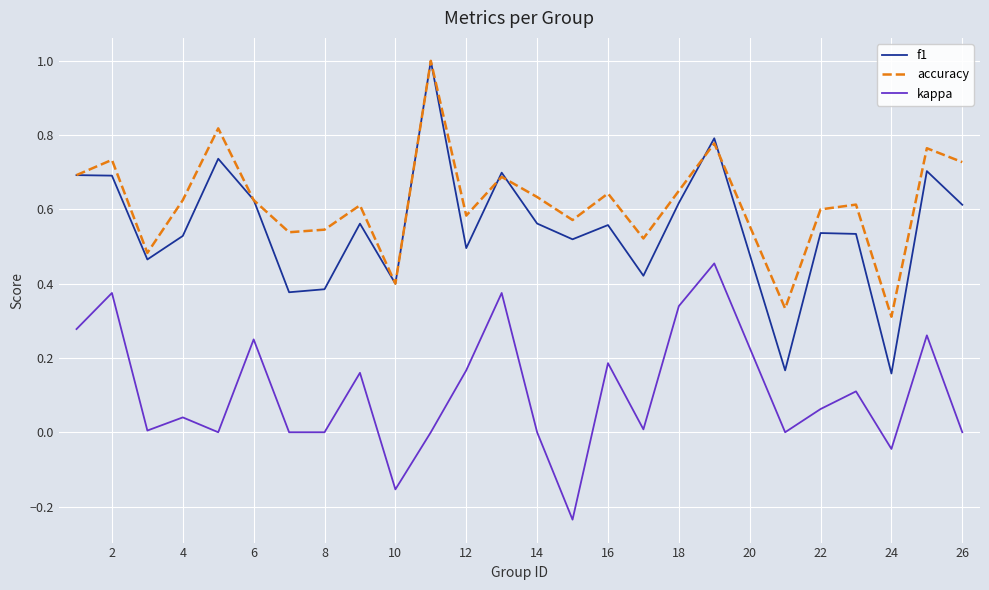

What is the maximum value shown in the chart?

1.0